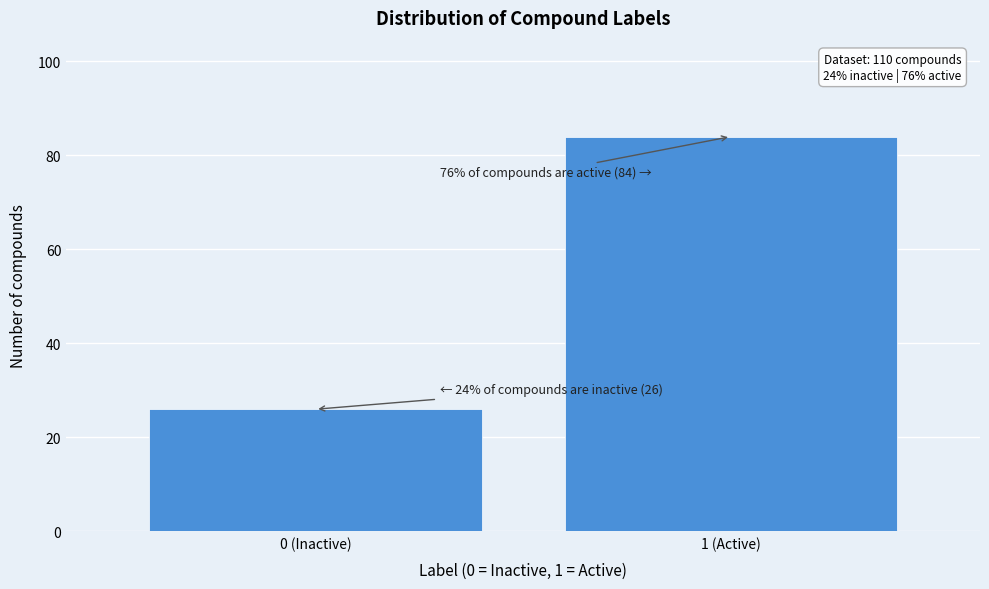

Reading right to left, extract all data points from this chart.

84	26